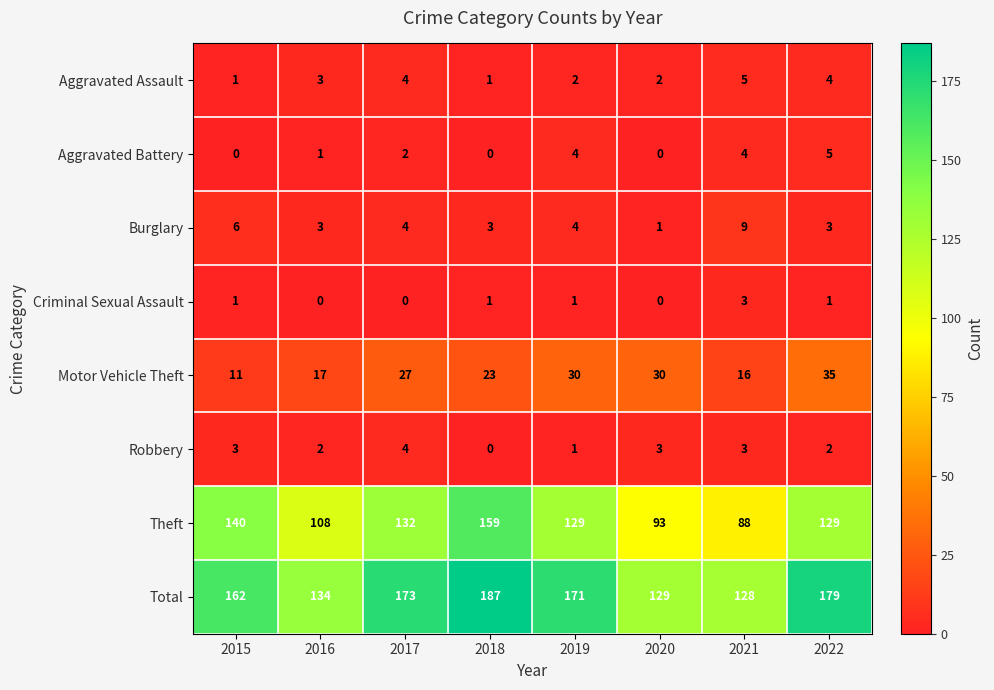

True or false: Total has a value of 128 at 2021.

True